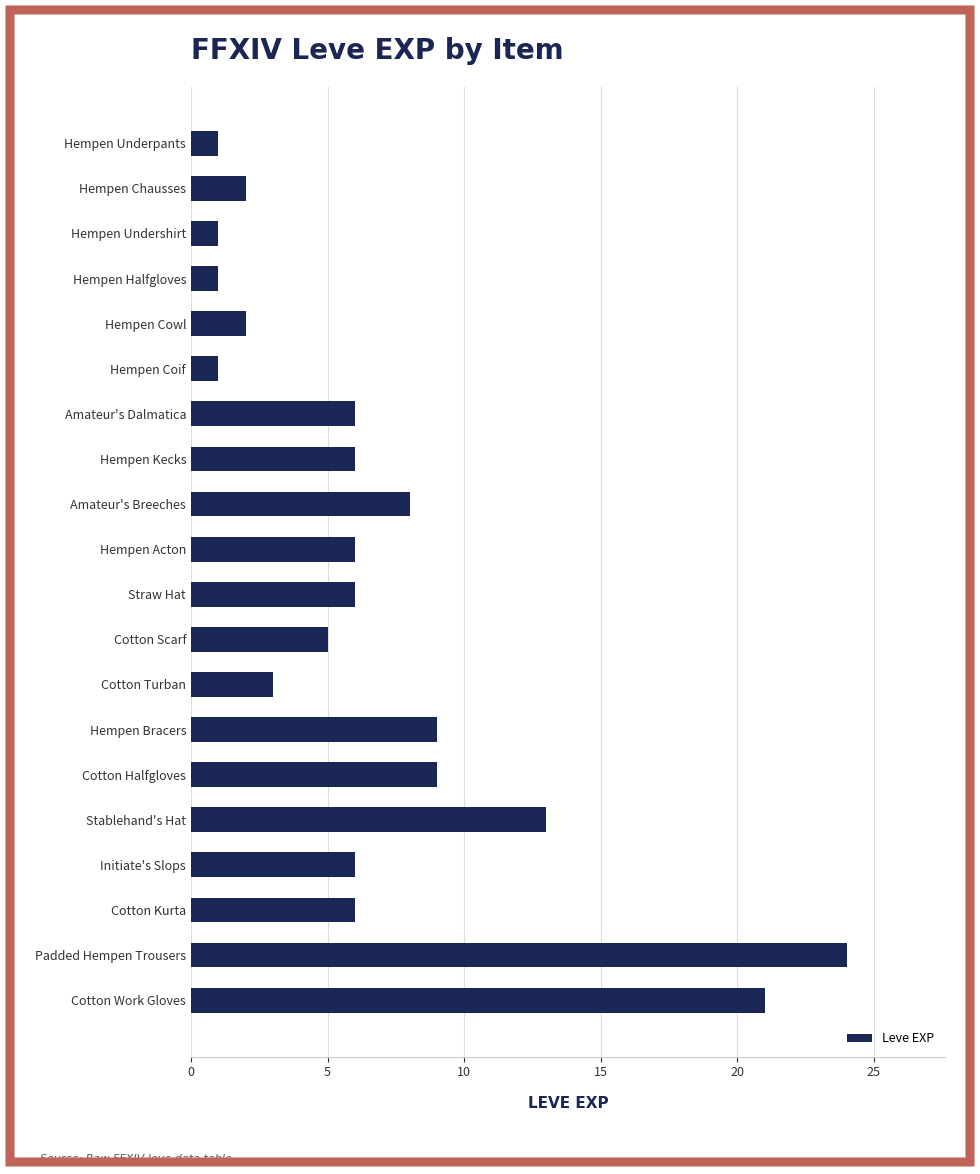

How many bars are there in total?

20